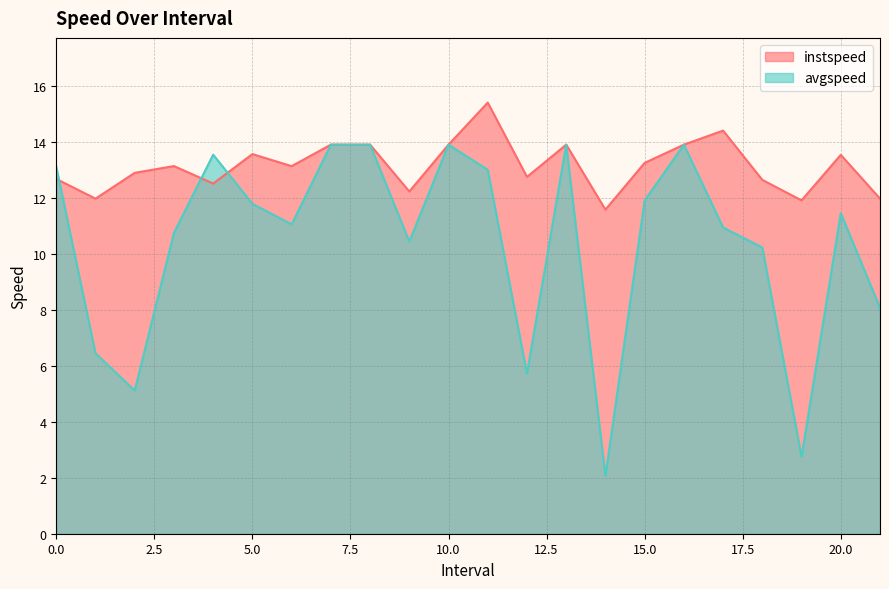

The value of instspeed at 5.0 is 13.6. True or false?

True